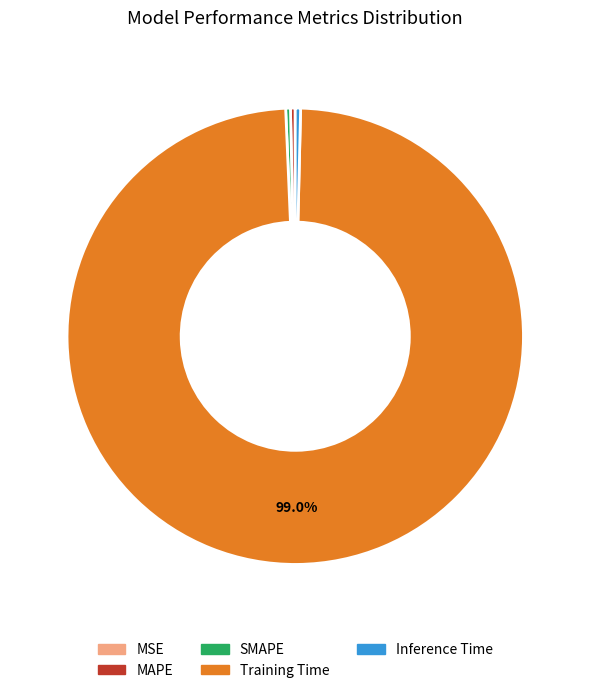

Which category has the biggest portion of the pie?

Training Time